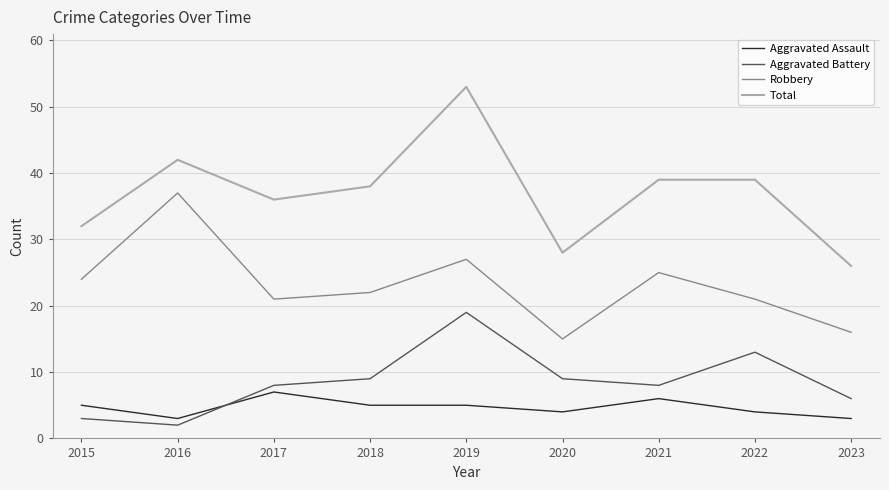

True or false: Aggravated Assault and Aggravated Battery cross at least once.

True